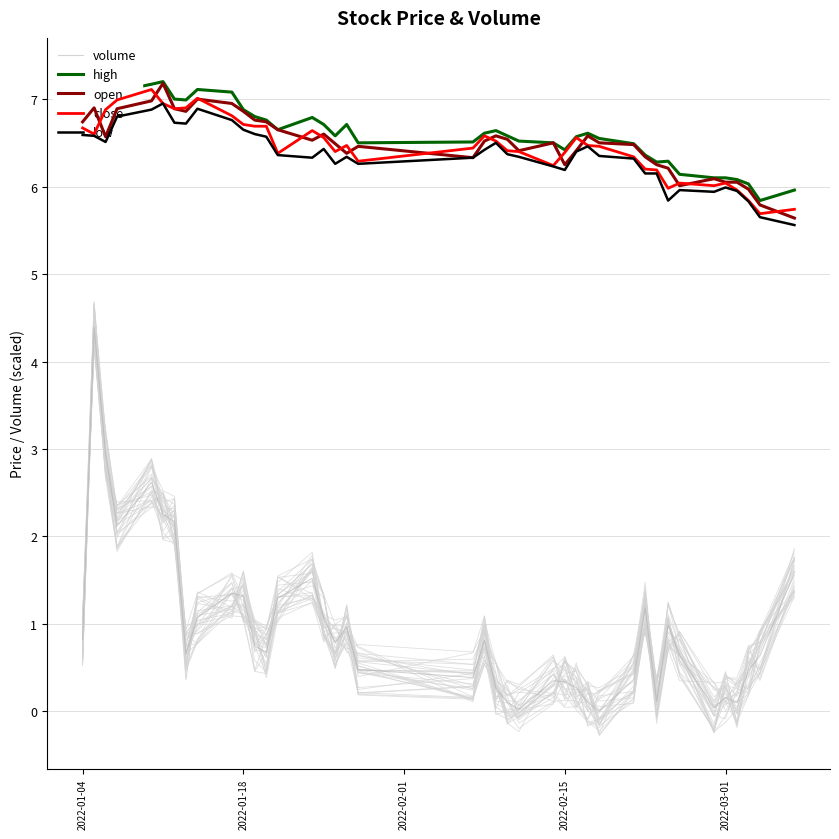

The volume series shows 0.8 at 2022-01-04. True or false?

True